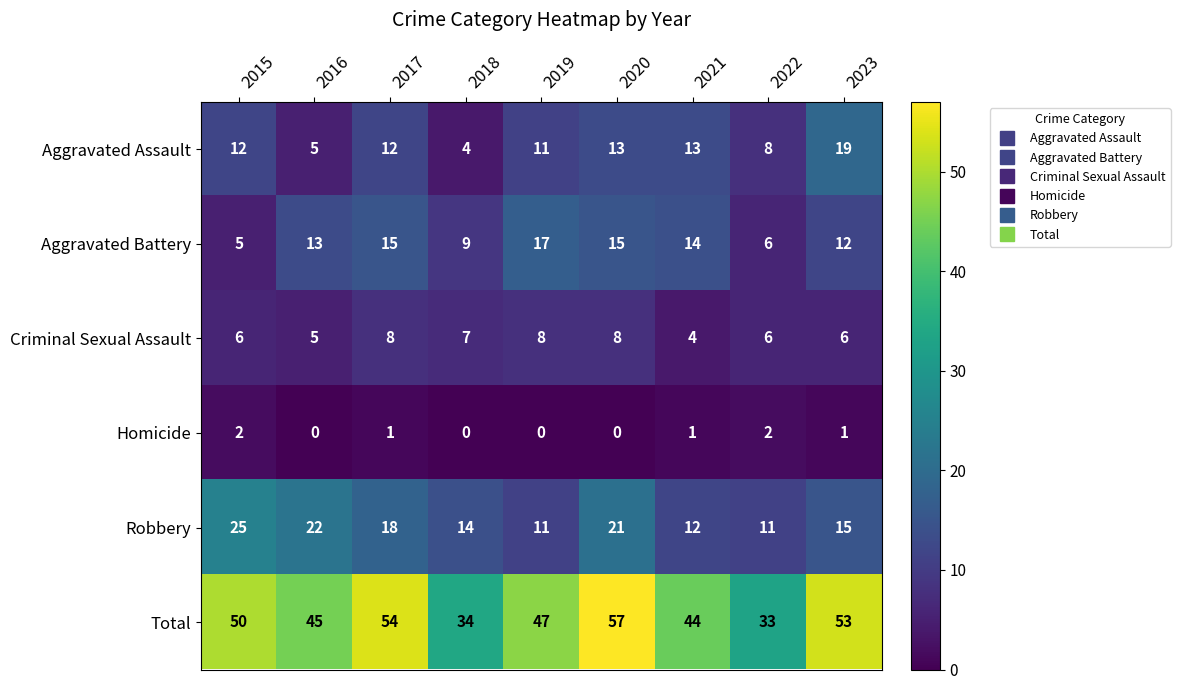

Is it true that Robbery equals 11 at 2017?

False